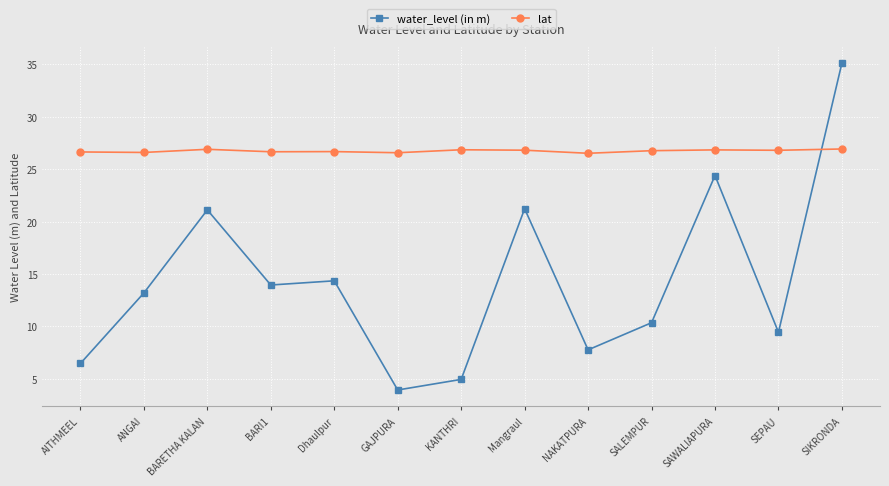

What is the label of the 8th point from the left?

Mangraul